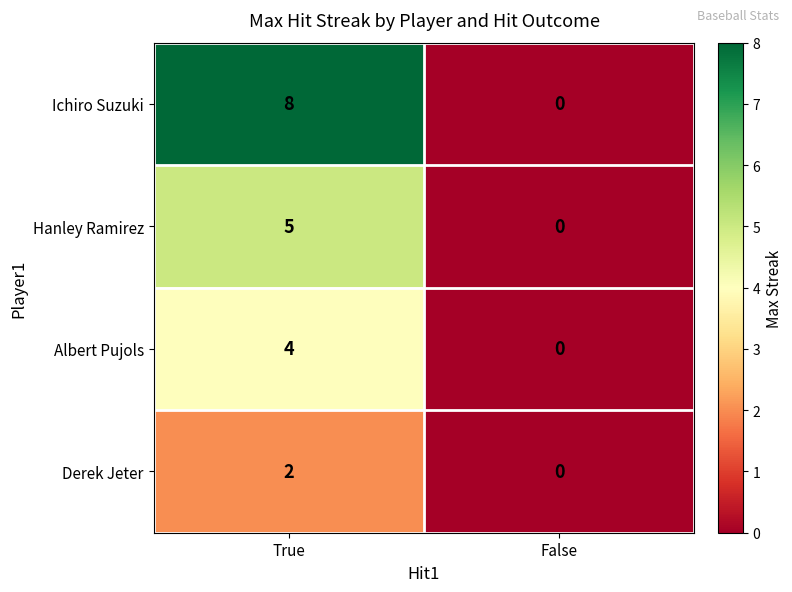

Reading right to left, extract all data points from this chart.

Ichiro Suzuki: 0	8
Hanley Ramirez: 0	5
Albert Pujols: 0	4
Derek Jeter: 0	2